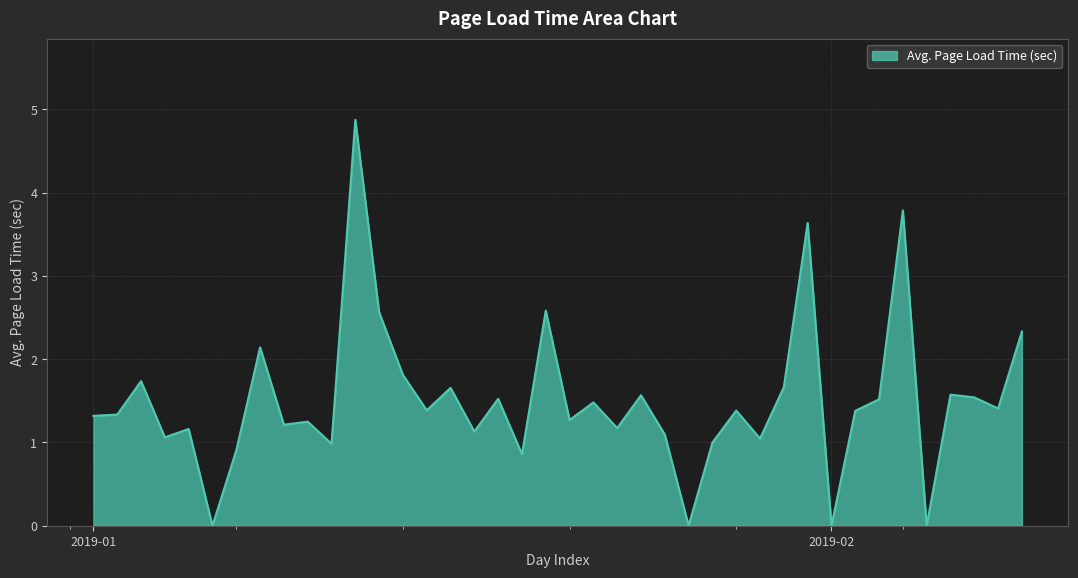

How many distinct data groups are displayed?

1